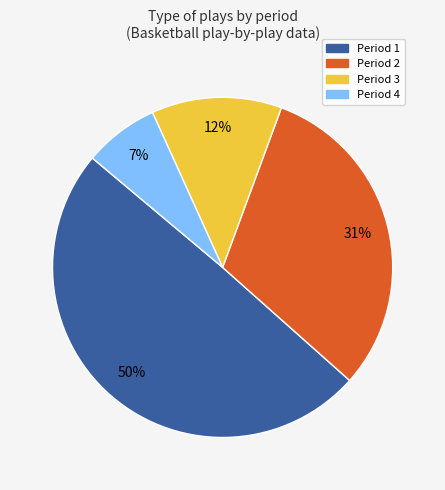

Do Period 4 and Period 2 together represent more than half of the pie?

No